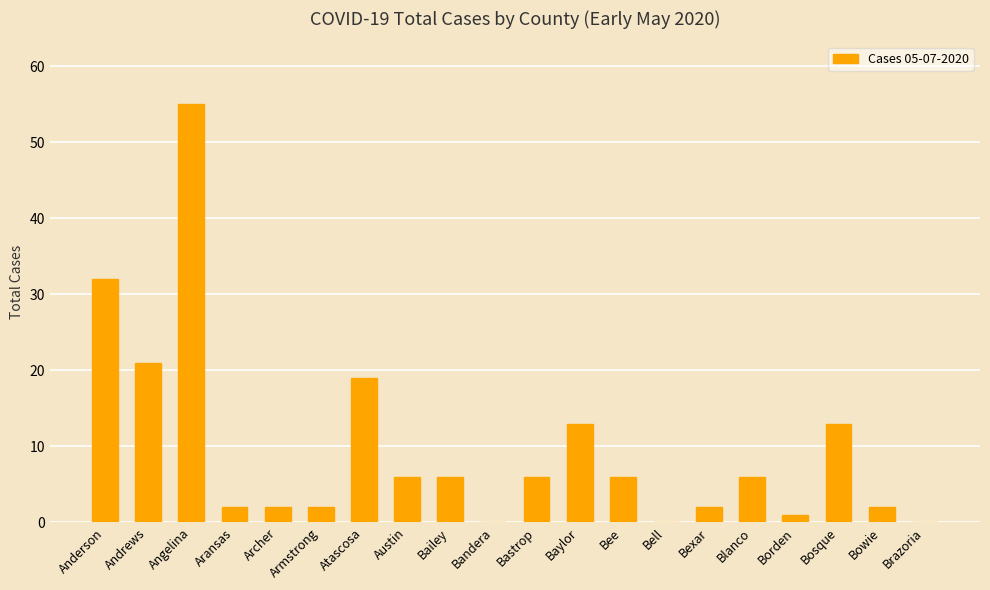

True or false: the data shows 6 at Blanco.

True